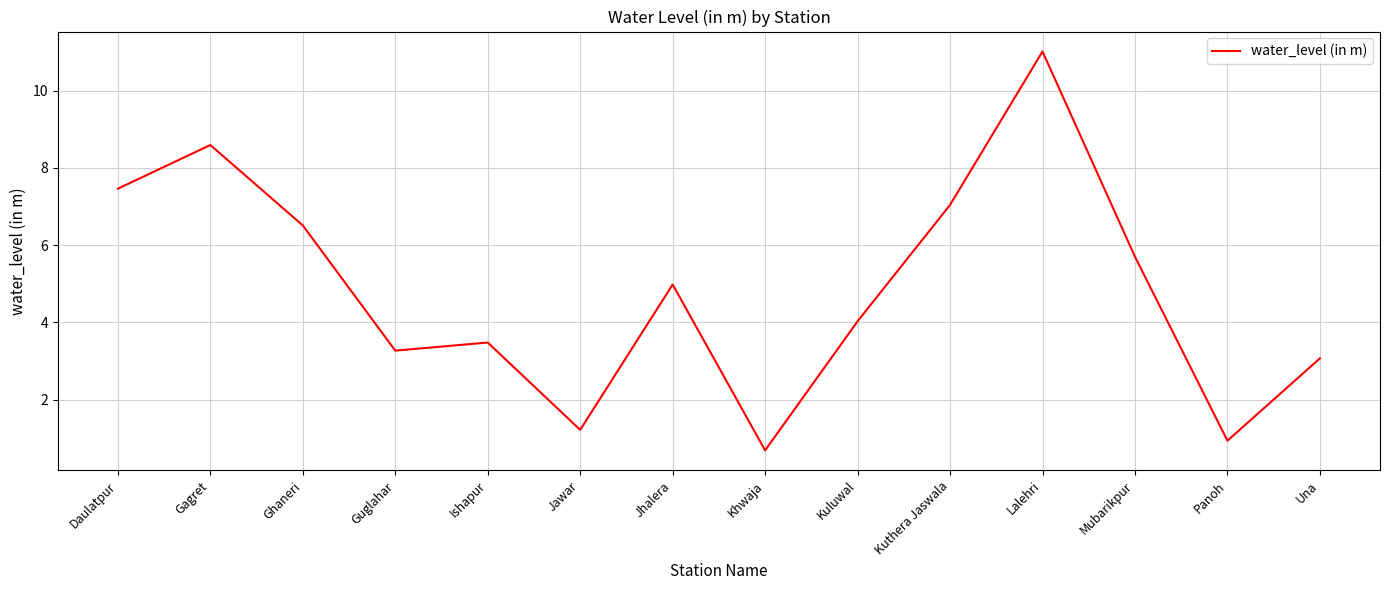

How many interior local peaks (higher than both neighbors) does the data have?

4